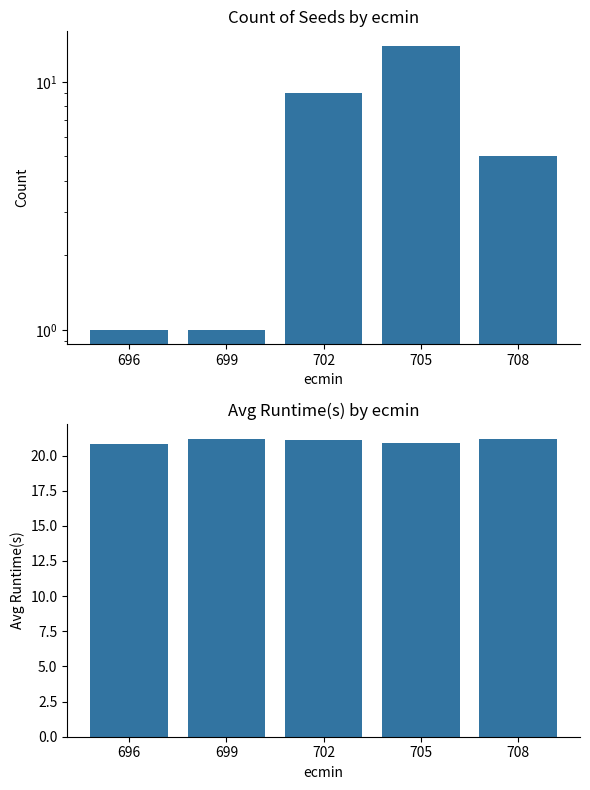

Which series changed the most between 696 and 699?

Avg Runtime(s)